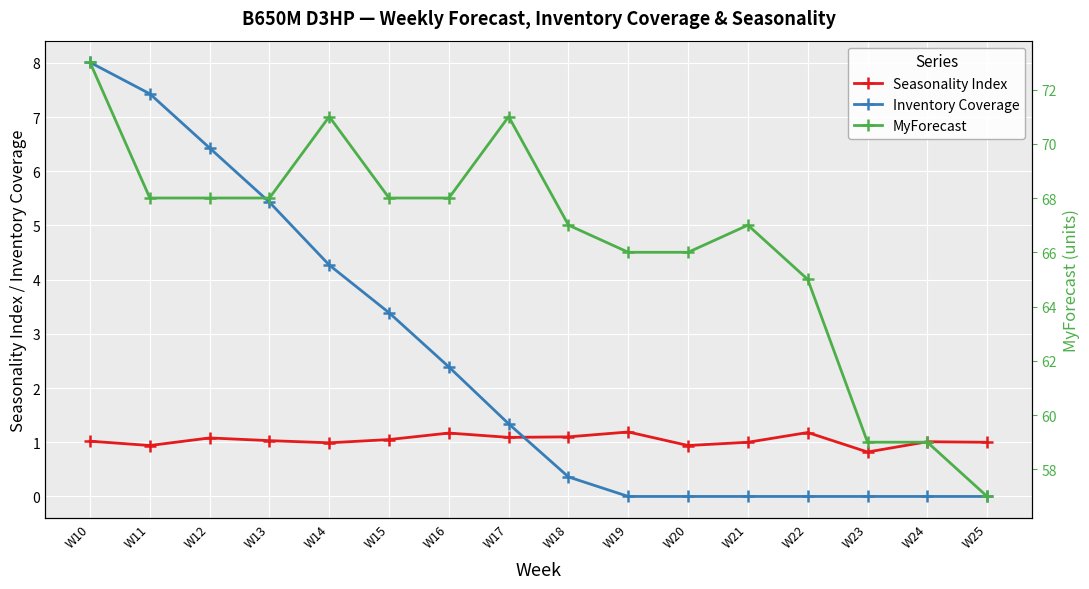

The MyForecast series shows 105.1 at W15. True or false?

False